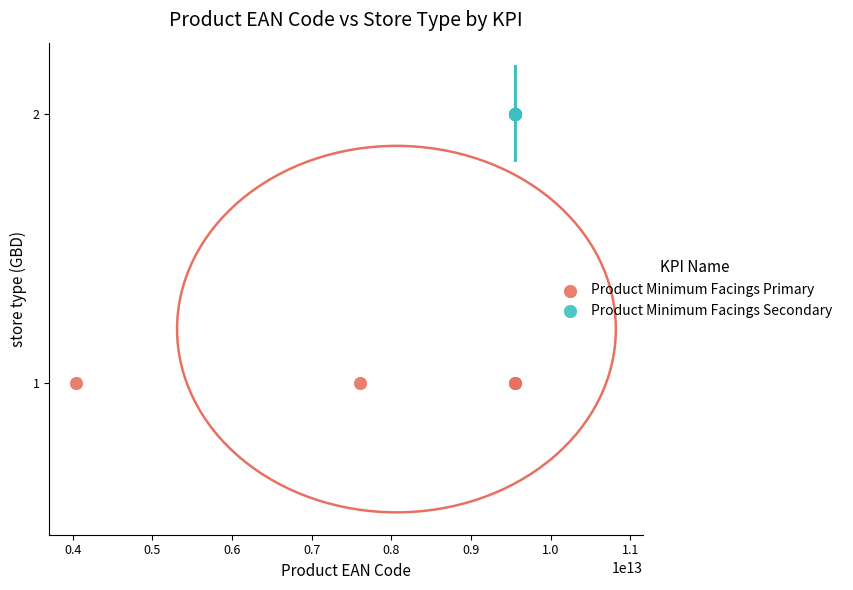

Which series contains the lowest Y value?

Product Minimum Facings Primary